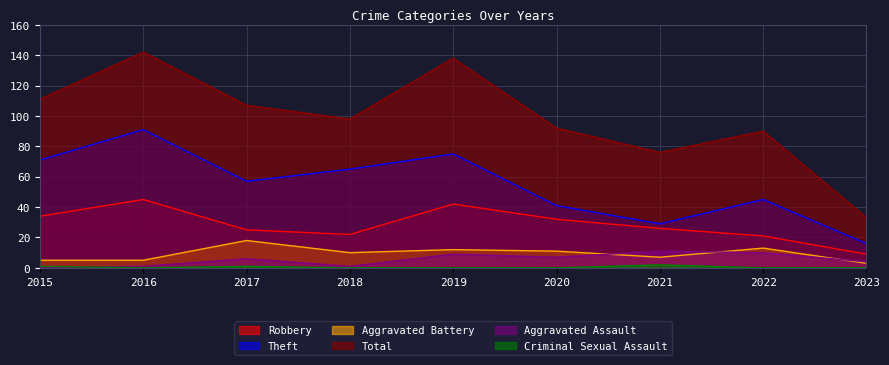

What is the total value across all series at 2023?

65